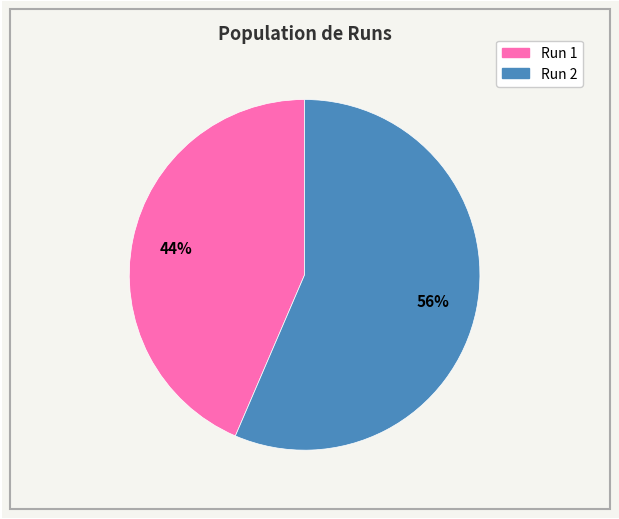

Does any single category account for the majority?

Yes